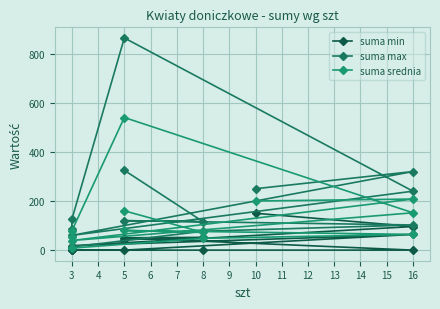

Rank the series at 16 from lowest to highest value.

suma min, suma srednia, suma max